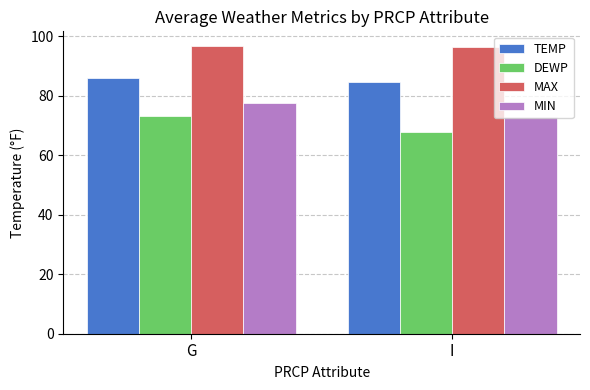

Which series has the largest total across all categories?

MAX